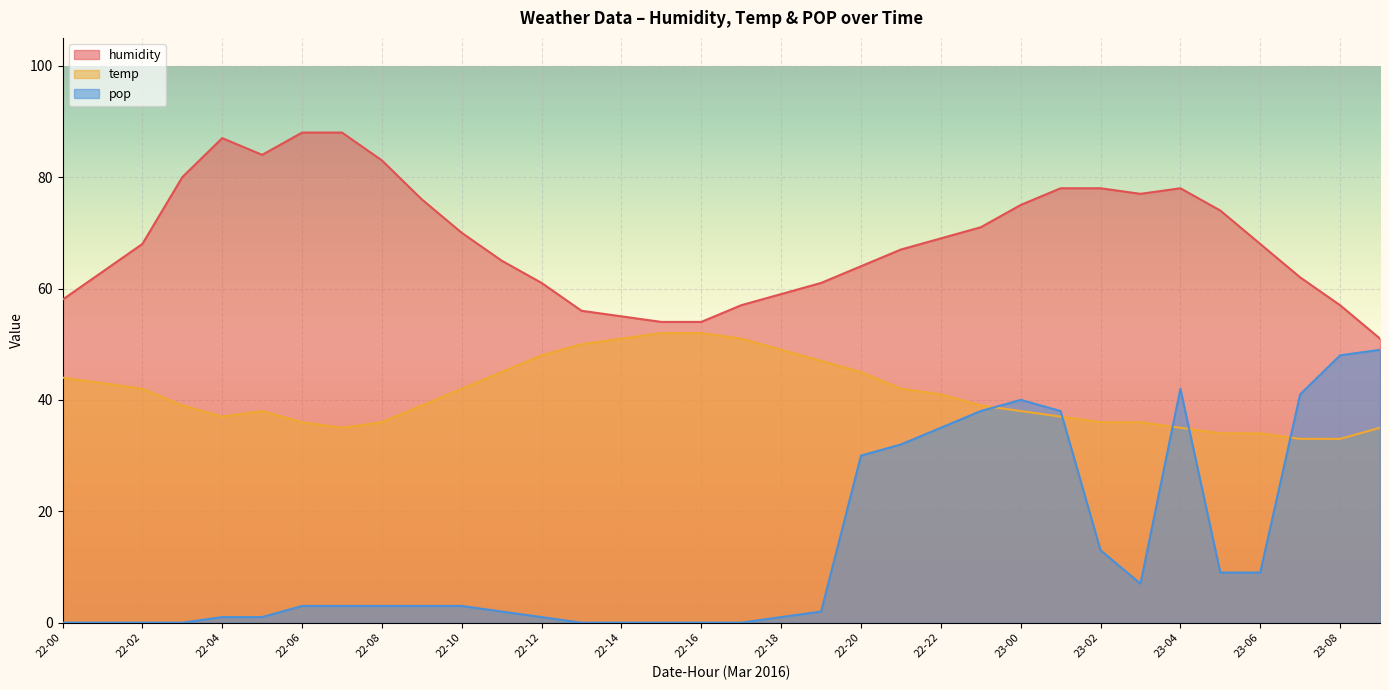

How many values in the humidity series are below 68?

16